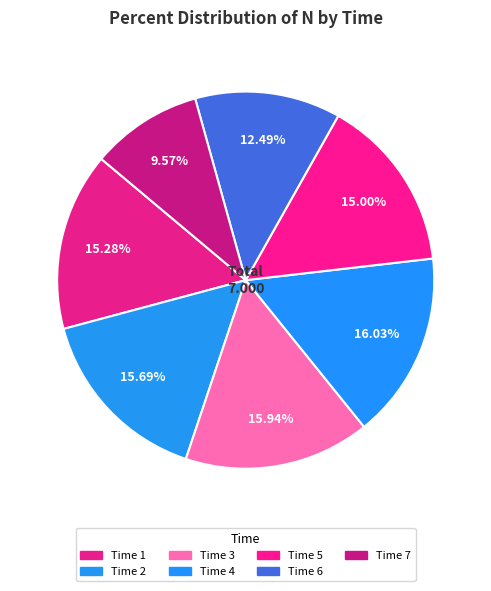

How many slices are in this pie chart?

7